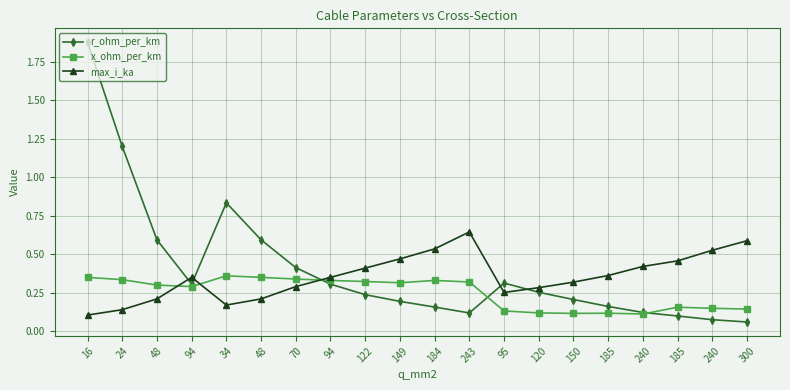

Reading left to right, transcribe all the data shown in this chart.

r_ohm_per_km: 16=1.9	24=1.2	48=0.6	94=0.3	34=0.8	48=0.6	70=0.4	94=0.3	122=0.2	149=0.2	184=0.2	243=0.1	95=0.3	120=0.3	150=0.2	185=0.2	240=0.1	185=0.1	240=0.1	300=0.1
x_ohm_per_km: 16=0.3	24=0.3	48=0.3	94=0.3	34=0.4	48=0.3	70=0.3	94=0.3	122=0.3	149=0.3	184=0.3	243=0.3	95=0.1	120=0.1	150=0.1	185=0.1	240=0.1	185=0.2	240=0.1	300=0.1
max_i_ka: 16=0.1	24=0.1	48=0.2	94=0.3	34=0.2	48=0.2	70=0.3	94=0.3	122=0.4	149=0.5	184=0.5	243=0.6	95=0.3	120=0.3	150=0.3	185=0.4	240=0.4	185=0.5	240=0.5	300=0.6